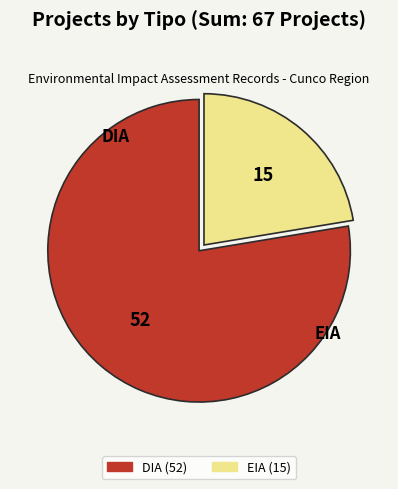

The DIA slice represents 88% of the pie. True or false?

False